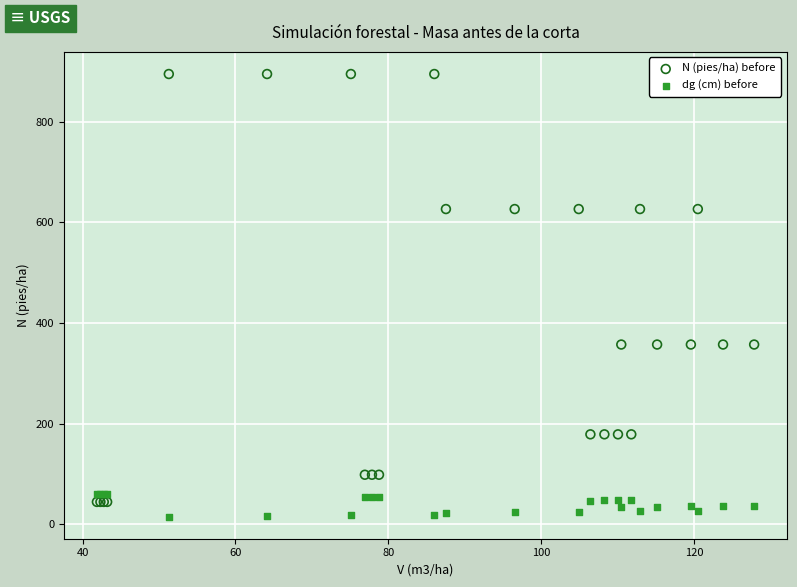

Which series has the widest spread of Y values?

N (pies/ha) before